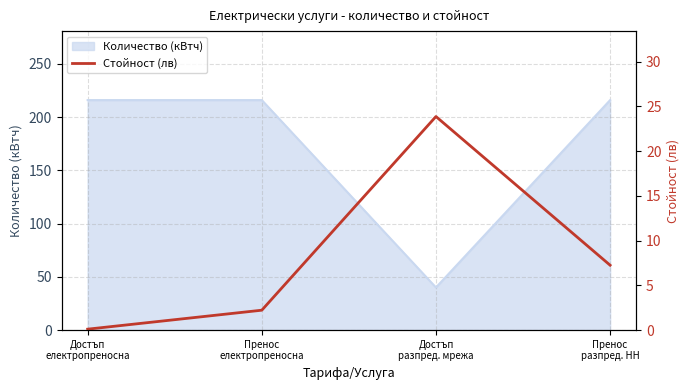

True or false: Количество (кВтч) has more than 1 interior local peaks.

False